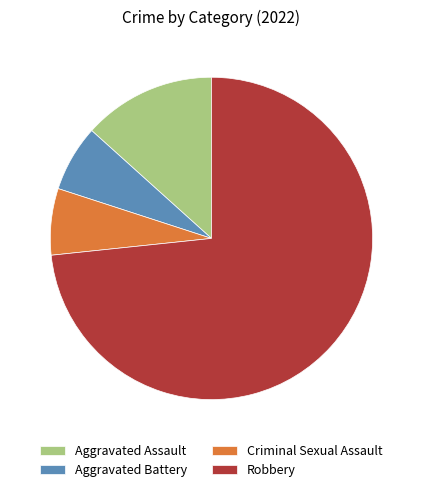

Which has a higher value, Criminal Sexual Assault or Aggravated Assault?

Aggravated Assault